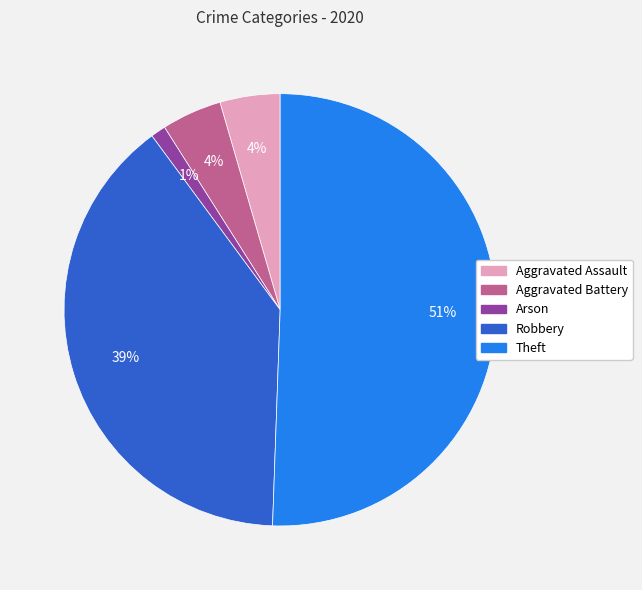

To the nearest percent, what is the average slice percentage?

20%